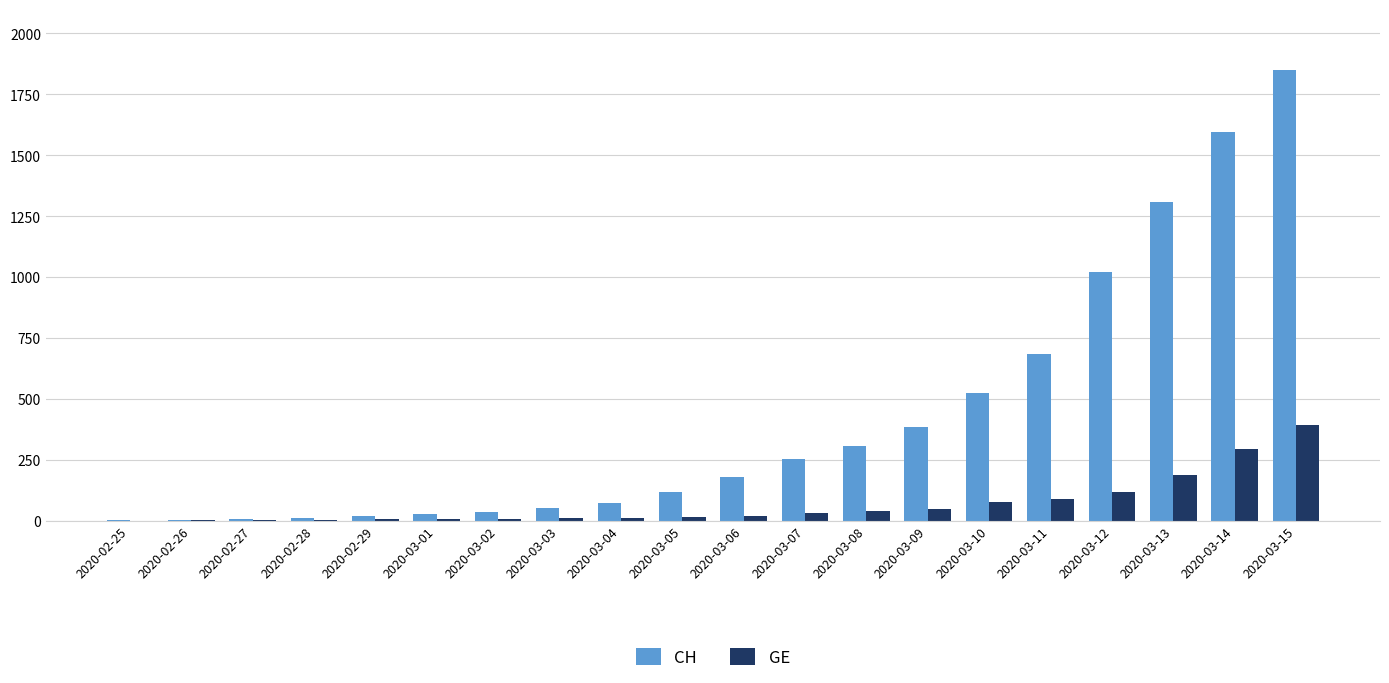

At which category is the sum across all series the highest?

2020-03-15